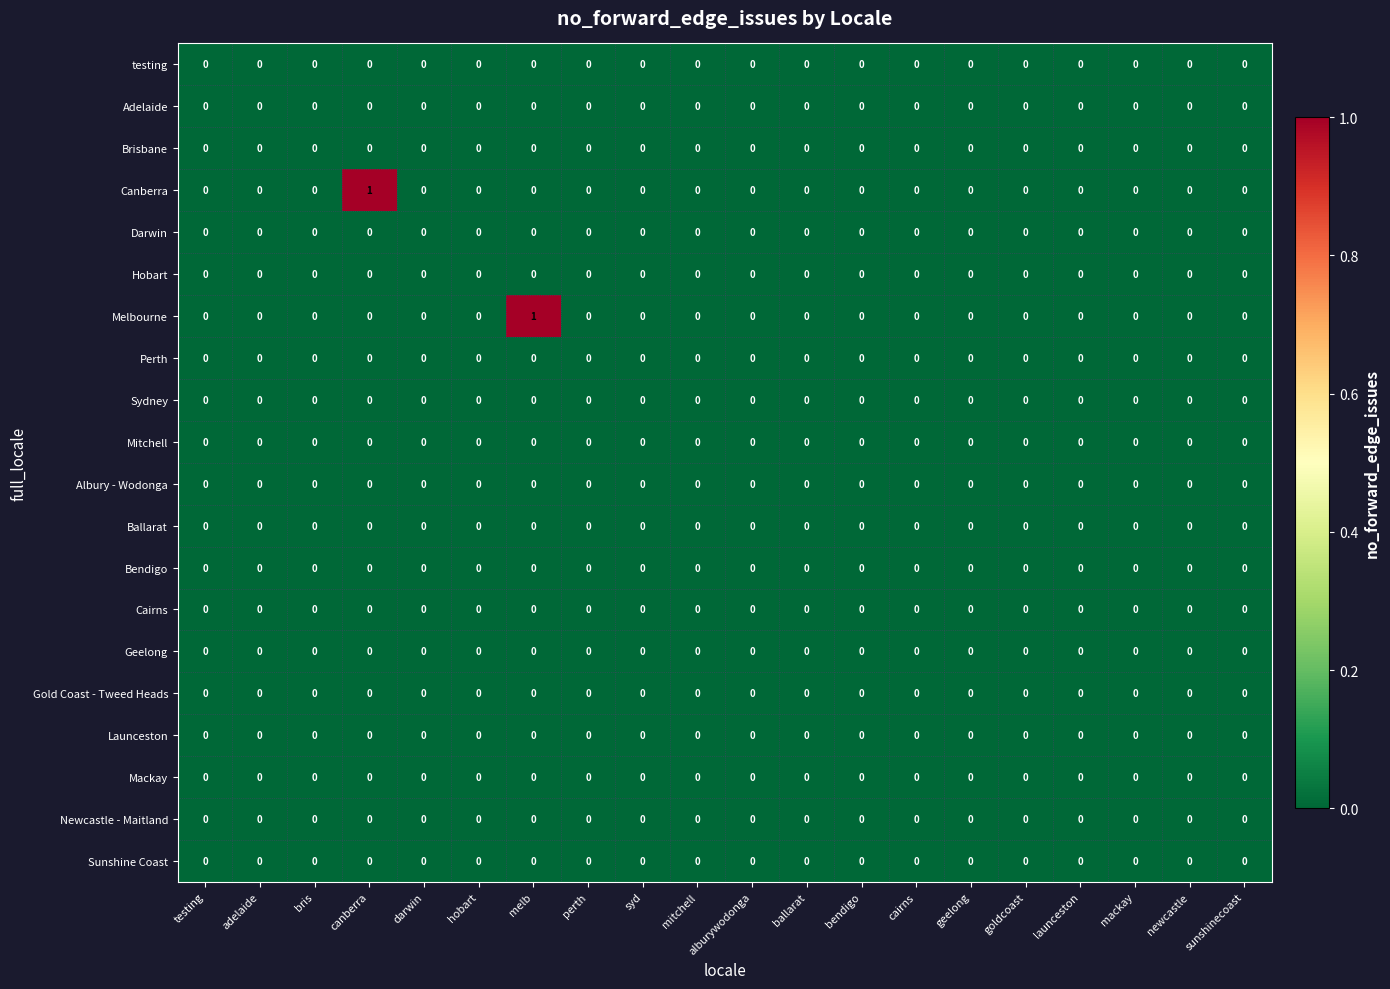

True or false: Sunshine Coast has a value of 0 at sunshinecoast.

True